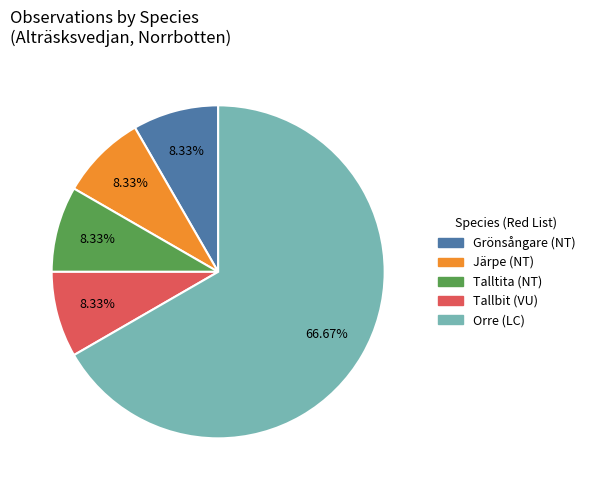

How many segments does this pie chart have?

5